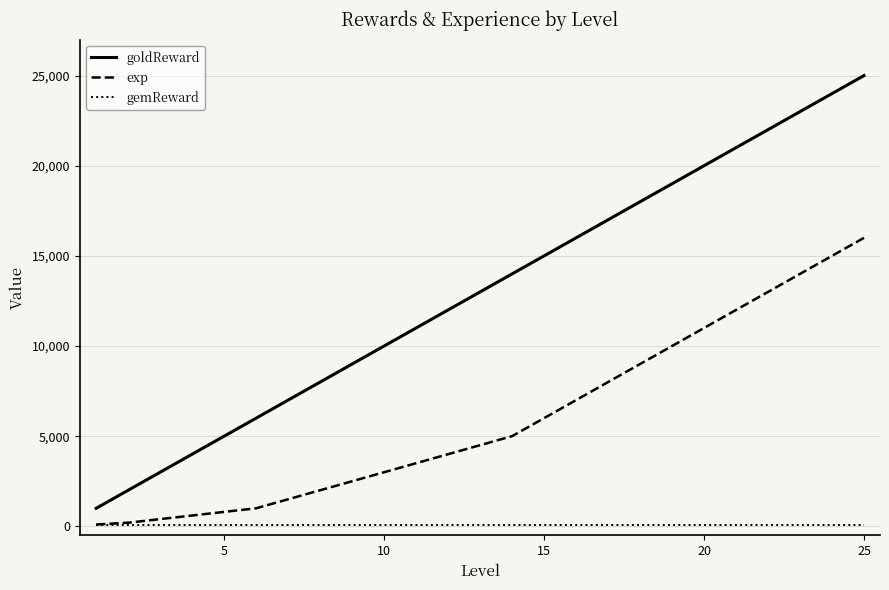

Rank the series by their average value, from highest to lowest.

goldReward, exp, gemReward